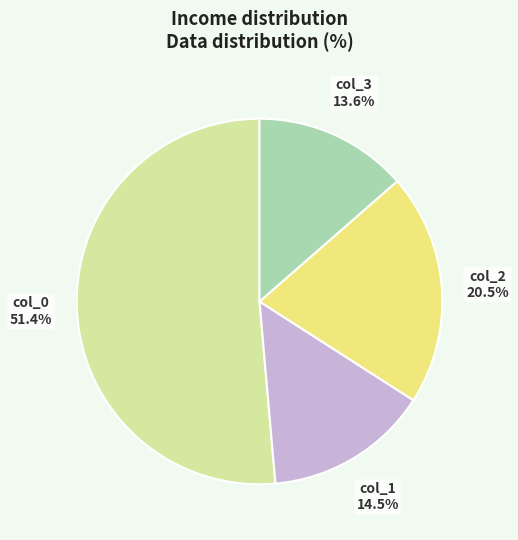

Which has a higher value, col_3 or col_2?

col_2